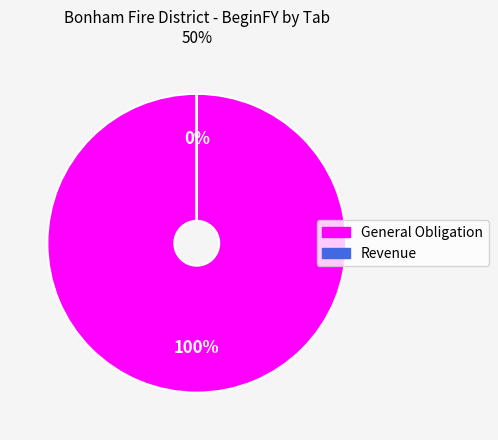

Which category has the biggest portion of the pie?

General Obligation